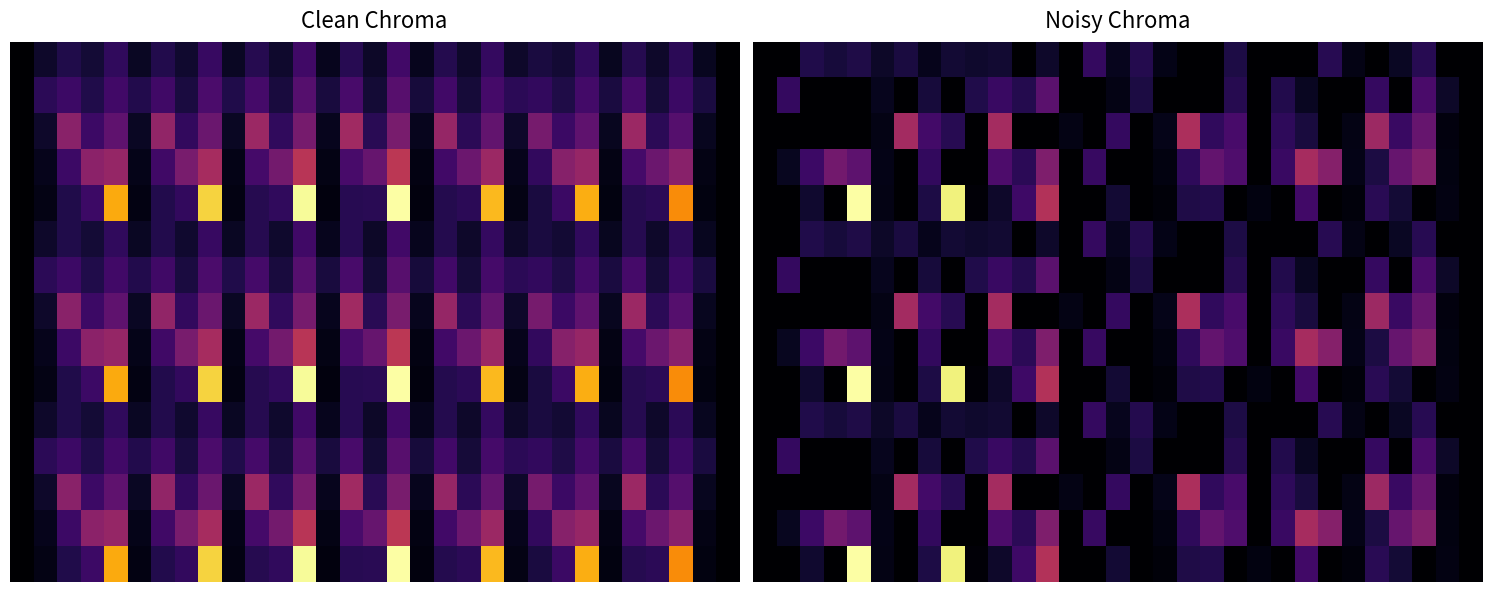

At how many categories does at least one series exceed 0?

29